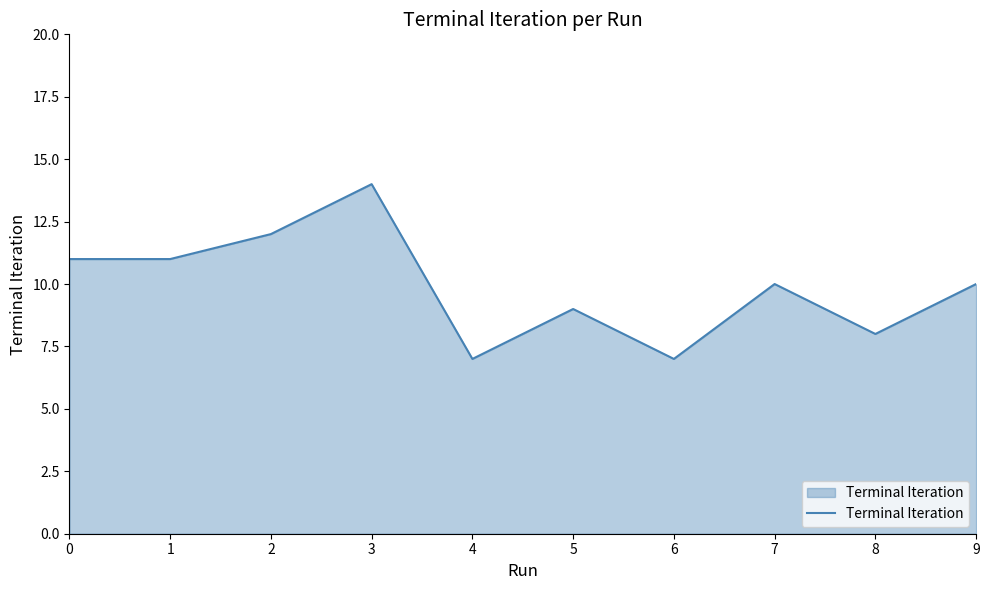

The chart shows a value of 17 at 0. True or false?

False